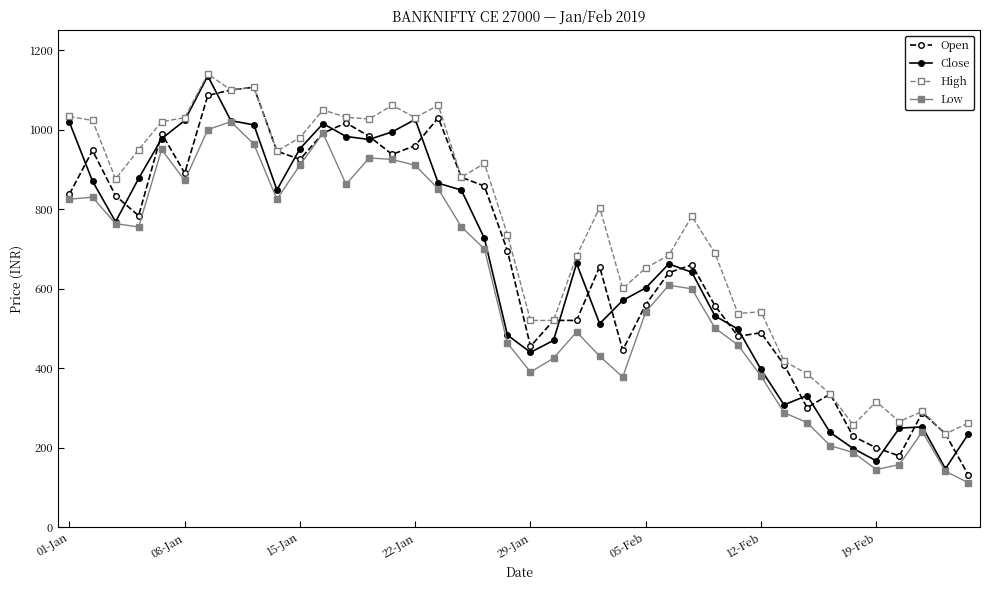

True or false: Low and High cross at least once.

False